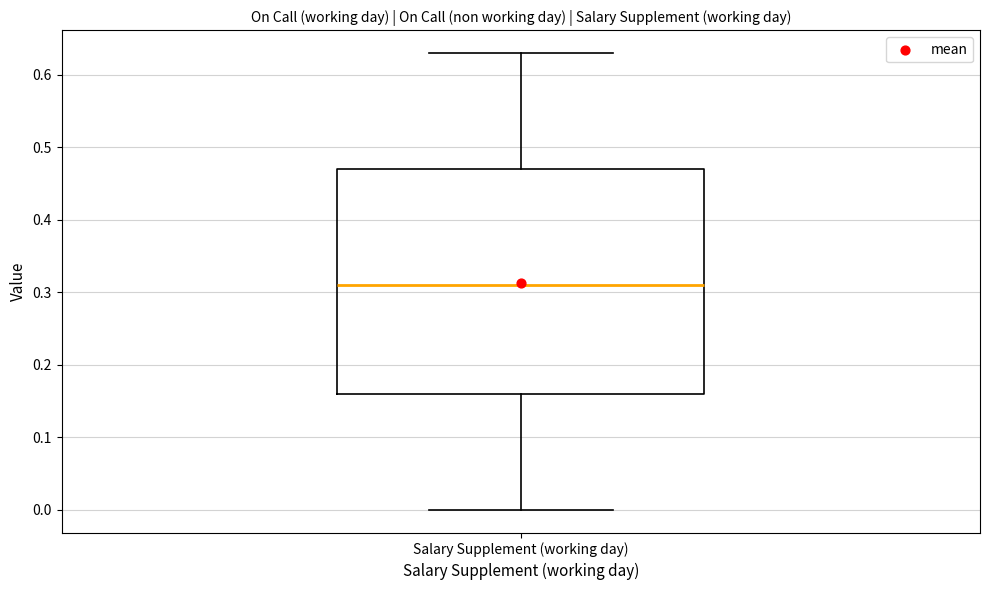

Read this box plot against the y-axis: the position of the median line, the range covered by the box, and the ends of both whiskers. The values are not printed on the chart, so give them approximately, as read against the axis.

median 0.31, box 0.16 to 0.47, whiskers 0.00 to 0.63